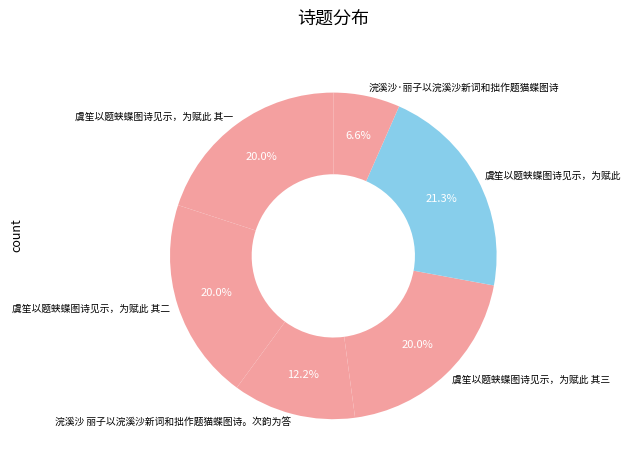

Approximately how many times larger is the value at 虞笙以题蛱蝶图诗见示，为赋此 其一 compared to 虞笙以题蛱蝶图诗见示，为赋此?

0.9